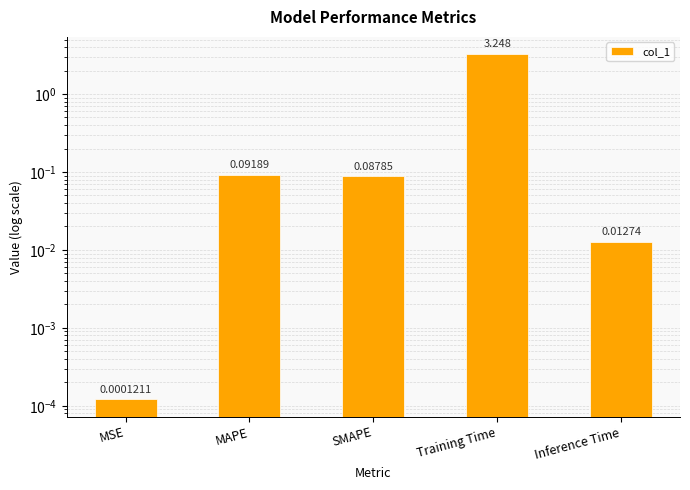

Are the bars horizontal?

No